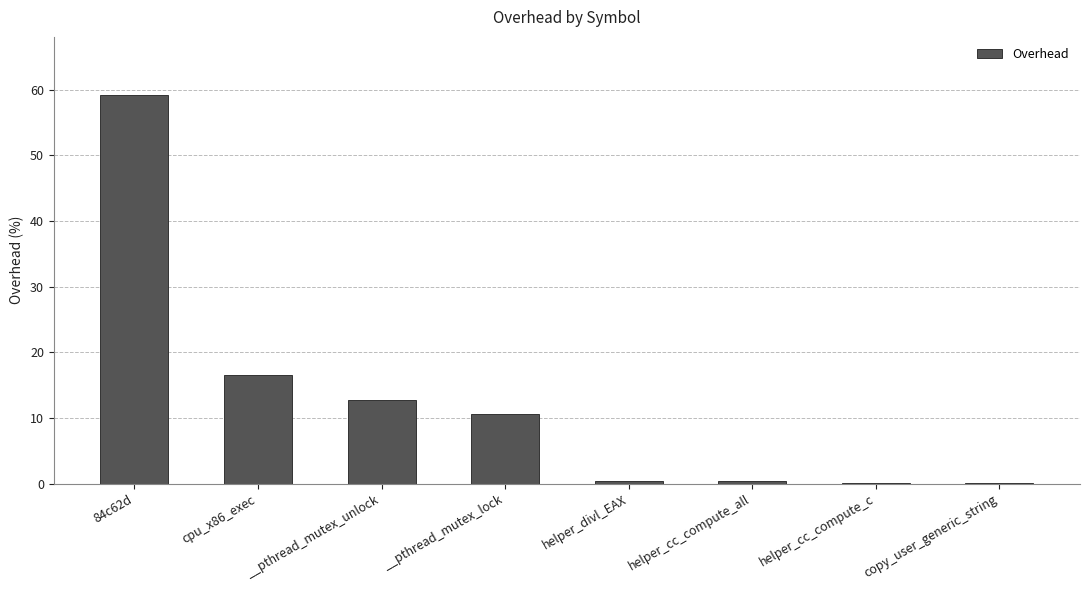

Between __pthread_mutex_lock and helper_divl_EAX, which is larger?

__pthread_mutex_lock